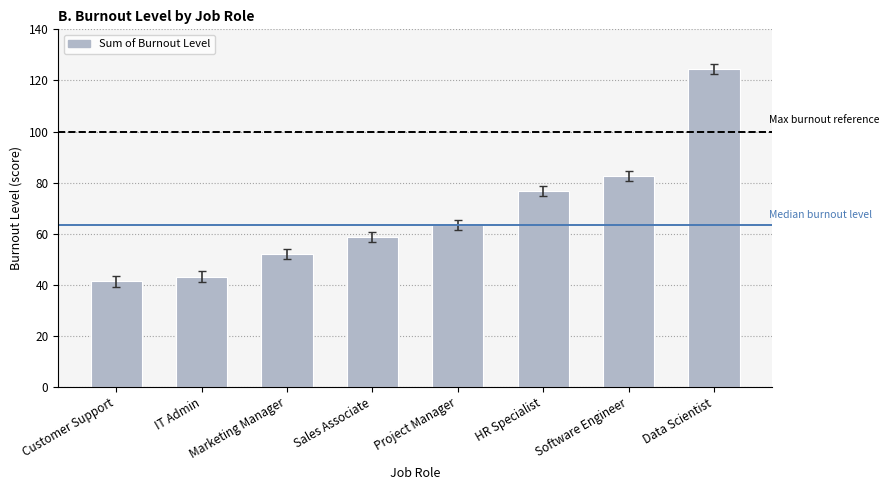

Rank the categories by value from lowest to highest.

Customer Support, IT Admin, Marketing Manager, Sales Associate, Project Manager, HR Specialist, Software Engineer, Data Scientist